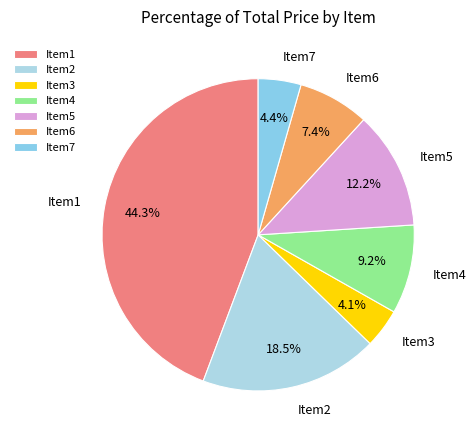

To the nearest percent, what percentage of the pie is Item4?

9%